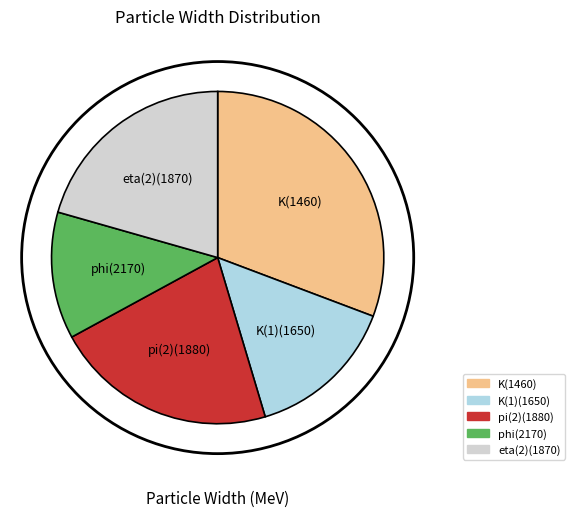

The pi(2)(1880) slice represents 22% of the pie. True or false?

True